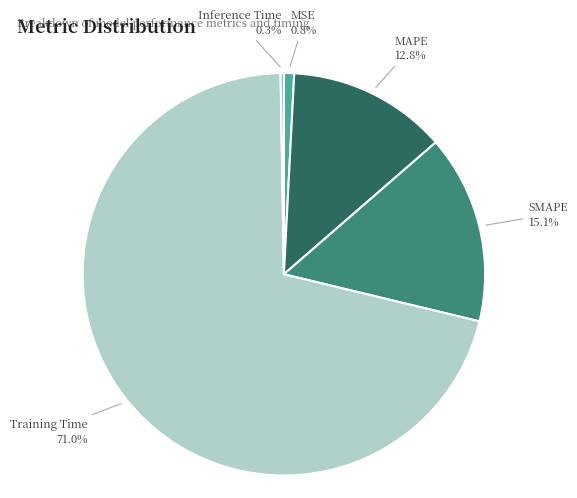

Does any single category account for the majority?

Yes